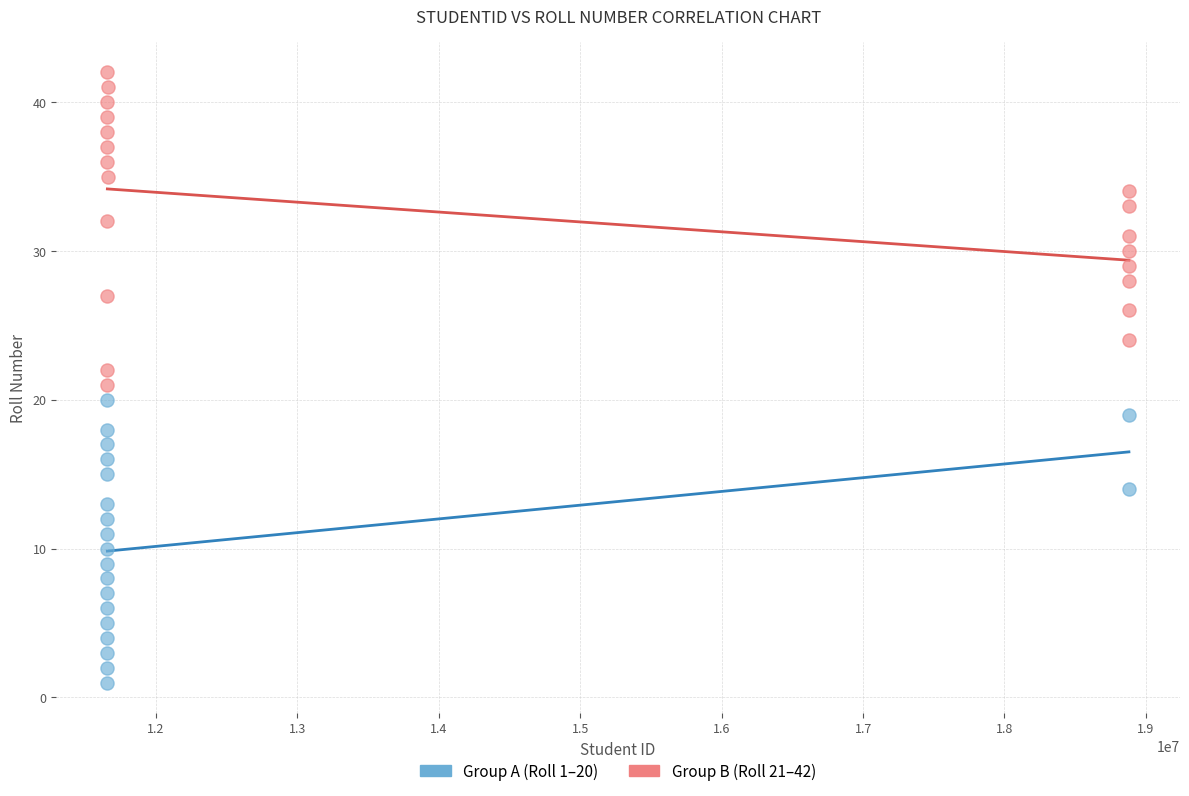

Which series has the largest Y range (max minus min)?

Group B (Roll 21–42)